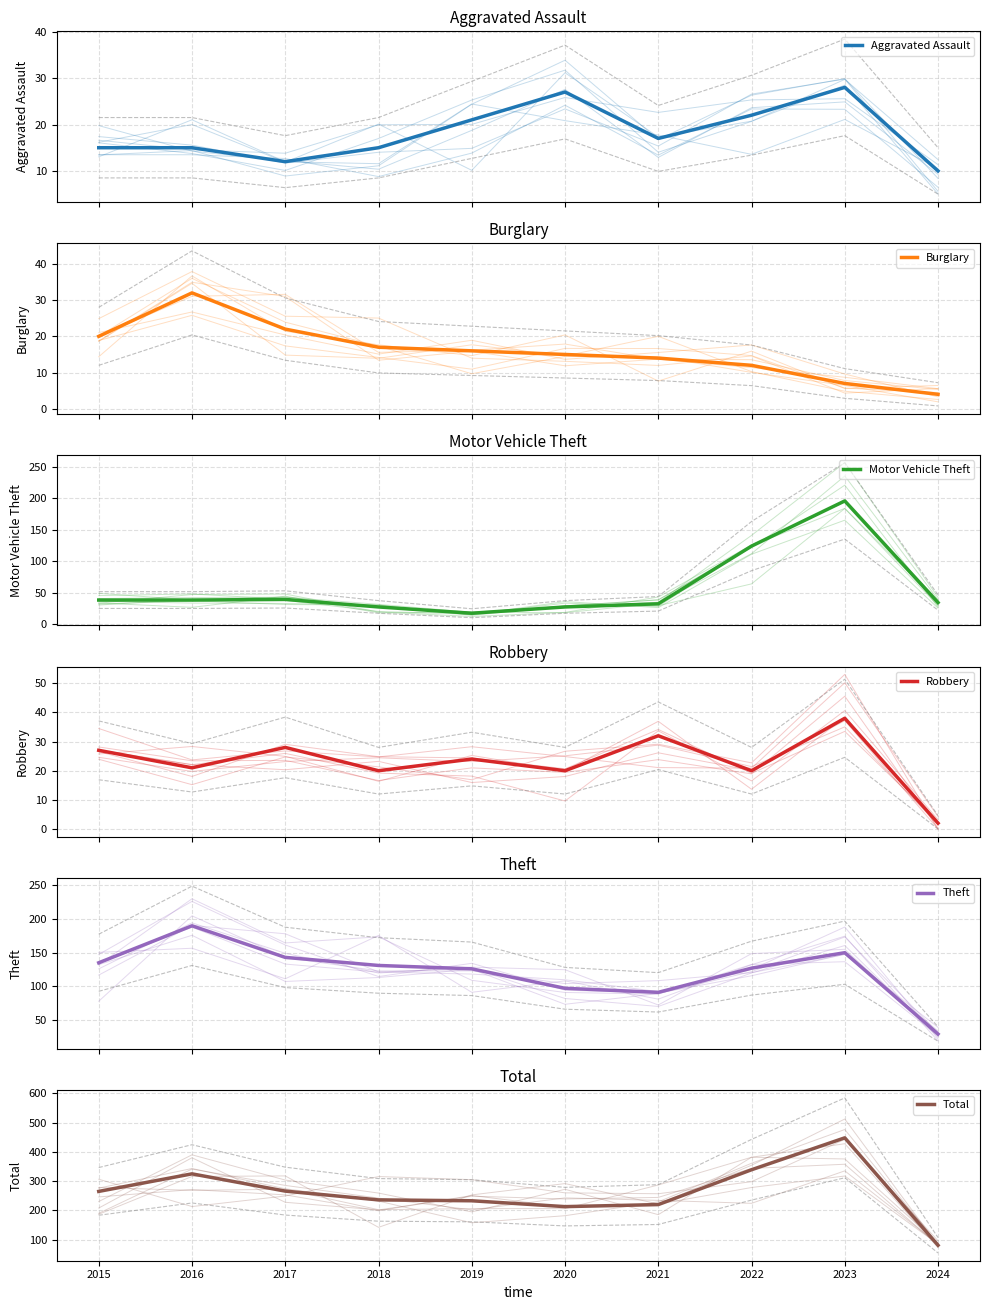

What is the total value across all series at 2020?

399